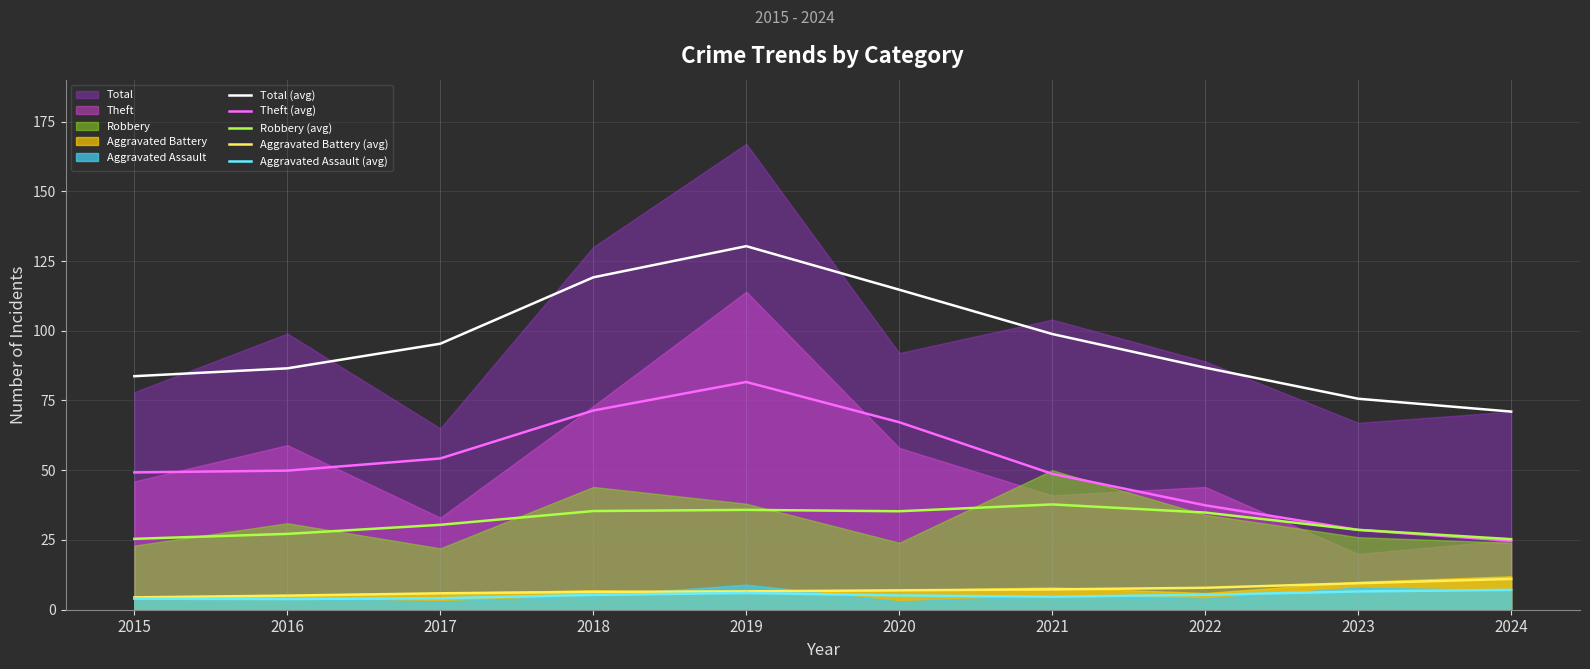

True or false: Aggravated Assault (avg) and Total (avg) intersect in this chart.

False